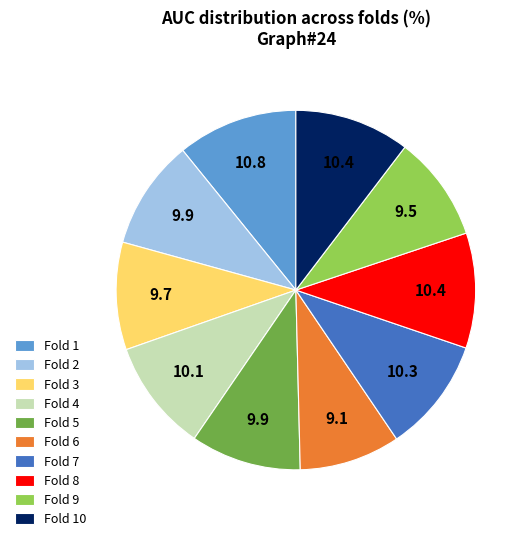

Combined, do Fold 1 and Fold 2 account for over 50%?

No